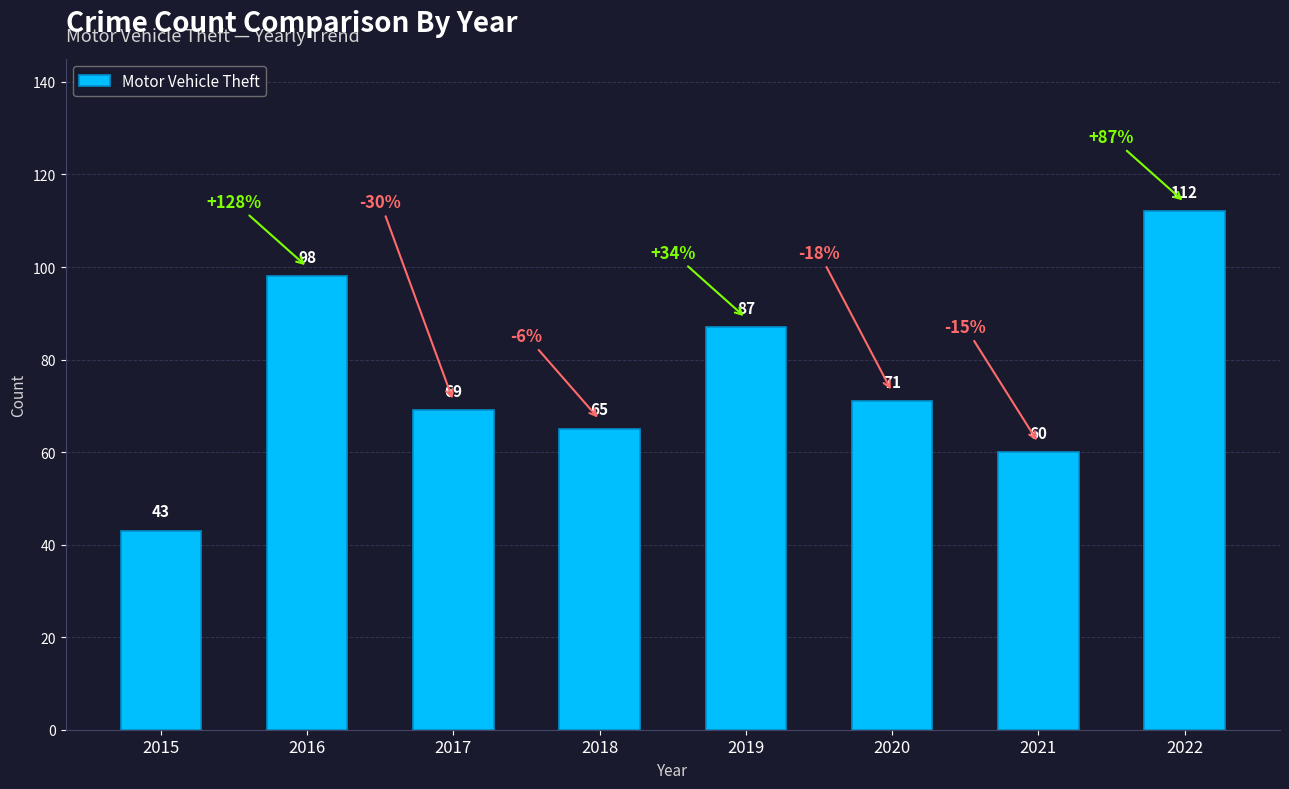

How many bars are there in total?

8